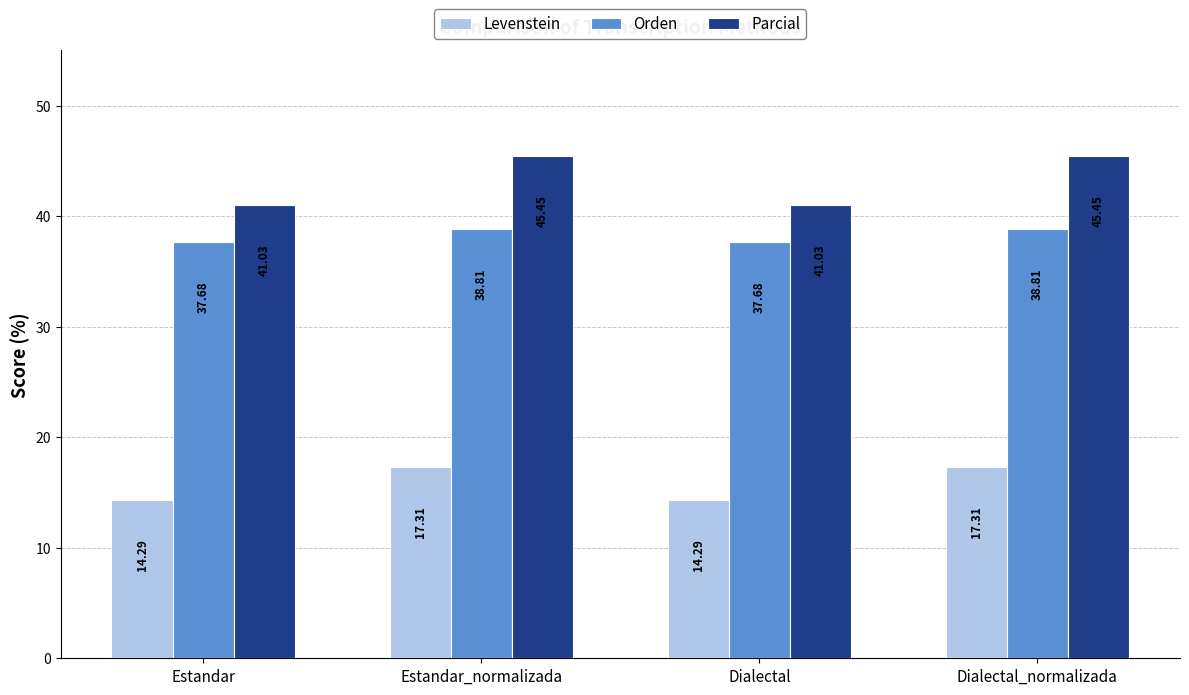

List the series in order of their peak value, highest first.

Parcial, Orden, Levenstein